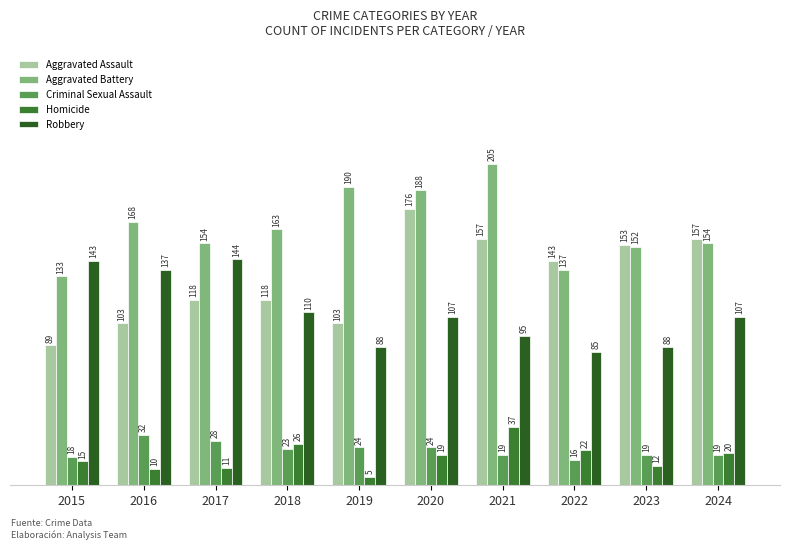

Rank the categories by Criminal Sexual Assault value from lowest to highest.

2022, 2015, 2021, 2023, 2024, 2018, 2019, 2020, 2017, 2016